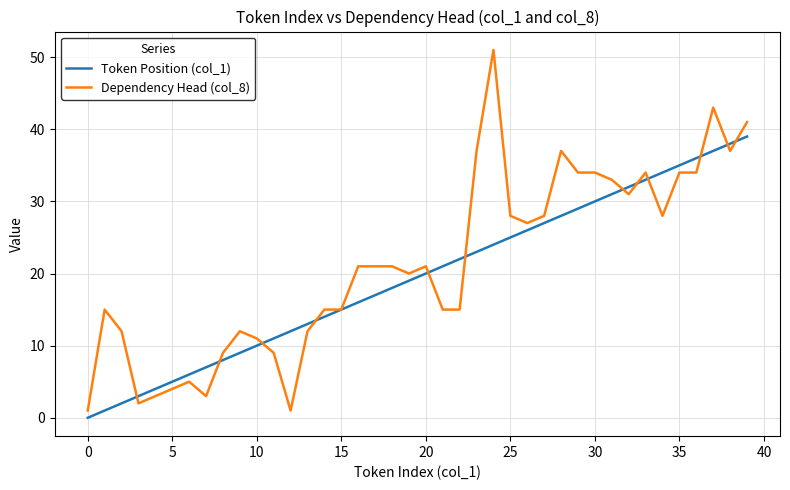

What is the maximum value shown in the chart?

51